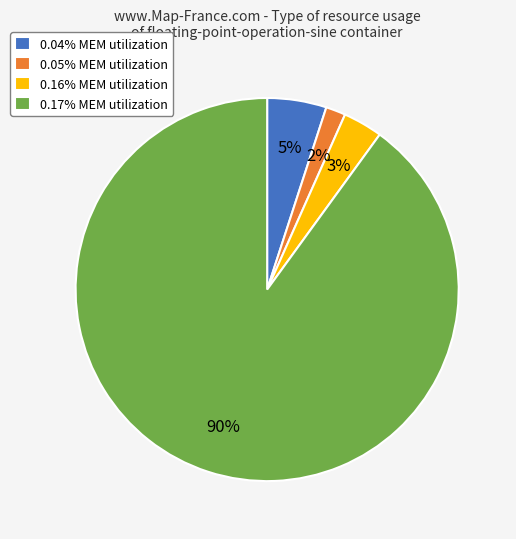

To the nearest percent, what is the difference between the largest and smallest slice percentages?

88%